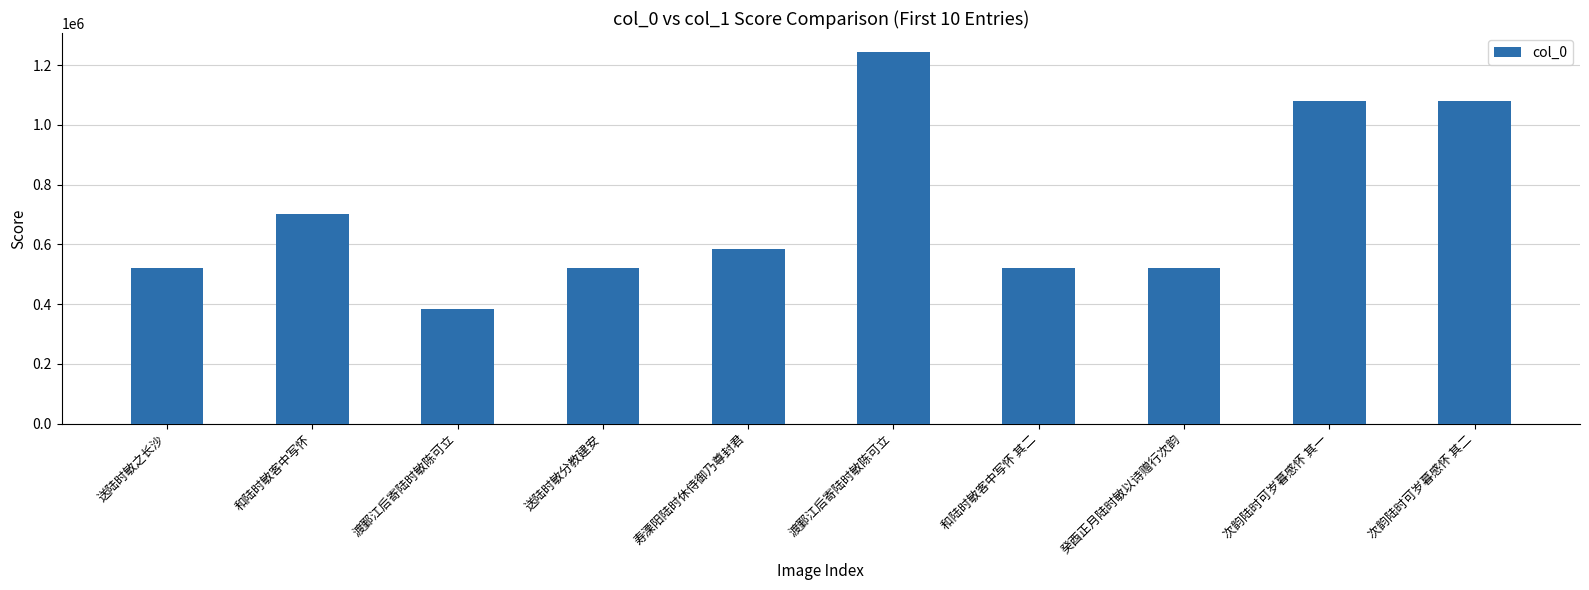

Reading right to left, what are all the values shown in this chart?

次韵陆时可岁暮感怀 其二=1081314	次韵陆时可岁暮感怀 其一=1081313	癸酉正月陆时敏以诗赠行次韵=521782	和陆时敏客中写怀 其二=521869	渡鄞江后寄陆时敏陈可立=1245172	寿溧阳陆时休侍御乃尊封君=583341	送陆时敏分教建安=521885	渡鄞江后寄陆时敏陈可立=382321	和陆时敏客中写怀=700199	送陆时敏之长沙=521720